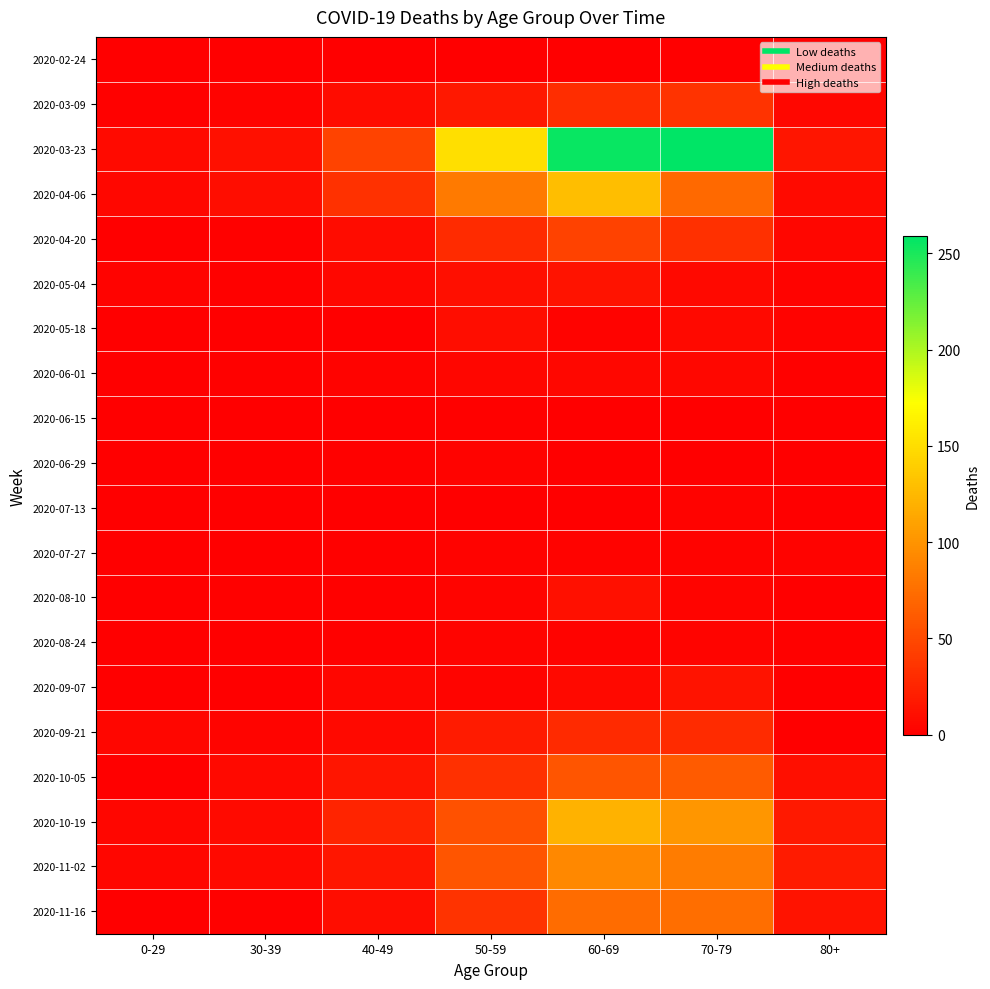

How many distinct data groups are displayed?

20